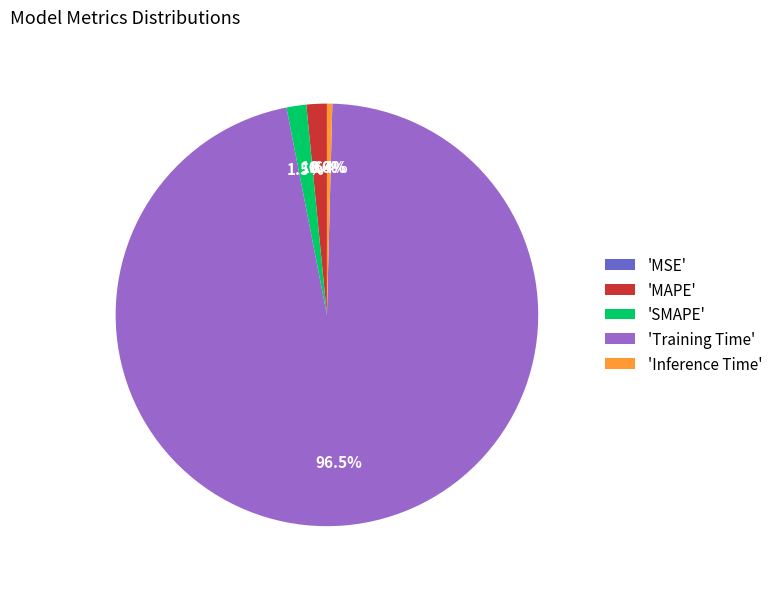

Which has a higher value, 'Inference Time' or 'Training Time'?

'Training Time'